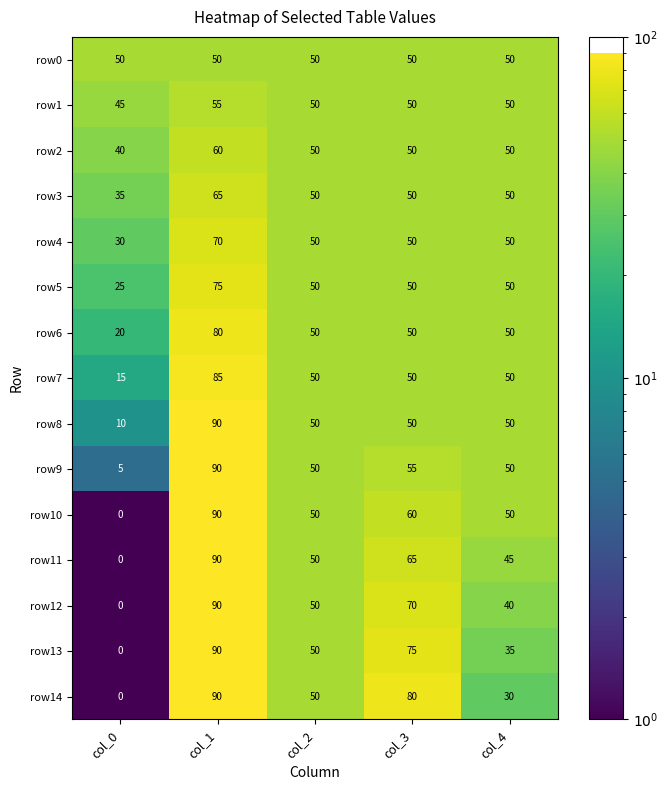

At which label does row11 reach its minimum?

col_0